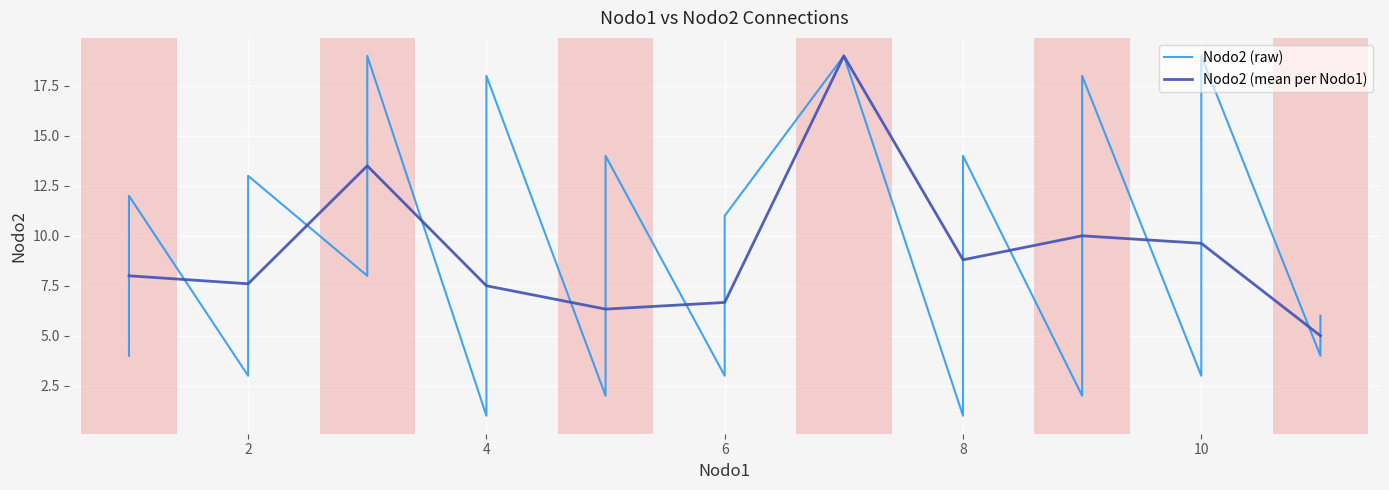

Is it true that Nodo2 (mean per Nodo1) equals 13.7 at 8?

False